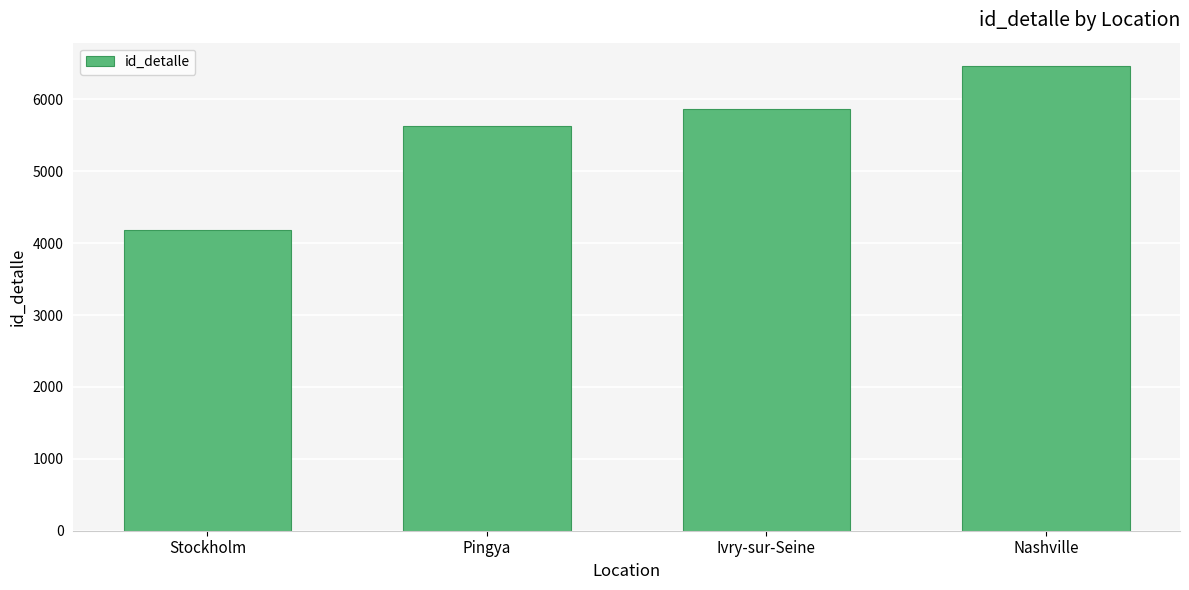

What is the difference between the values at Ivry-sur-Seine and Stockholm?

1683